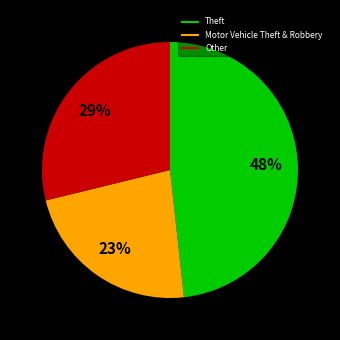

Does any single category account for the majority?

No